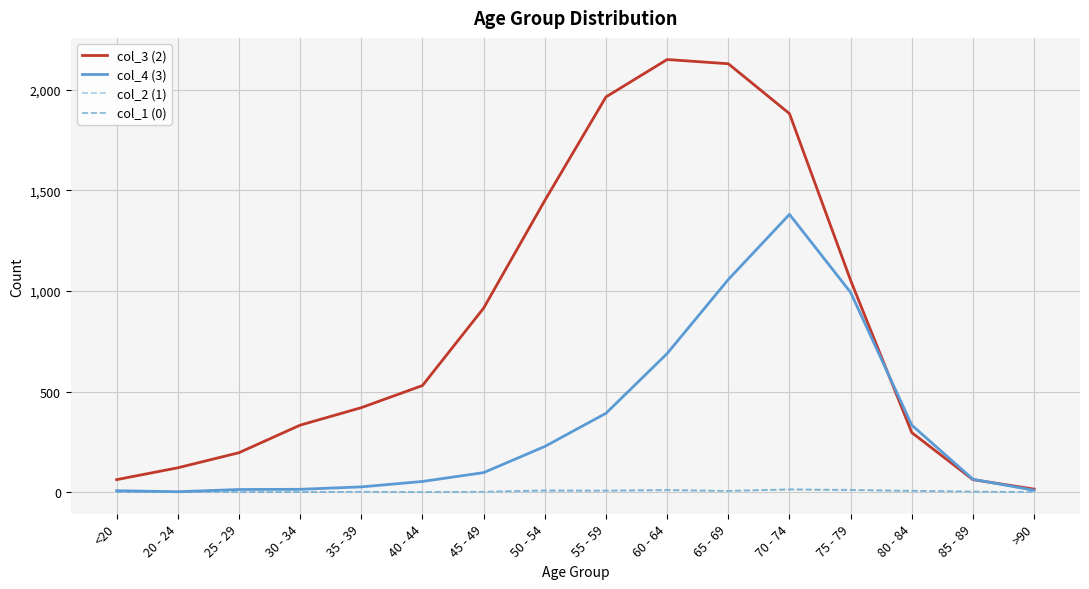

Is the value of col_4 (3) at 80 - 84 greater than the value of col_3 (2) at 25 - 29?

Yes